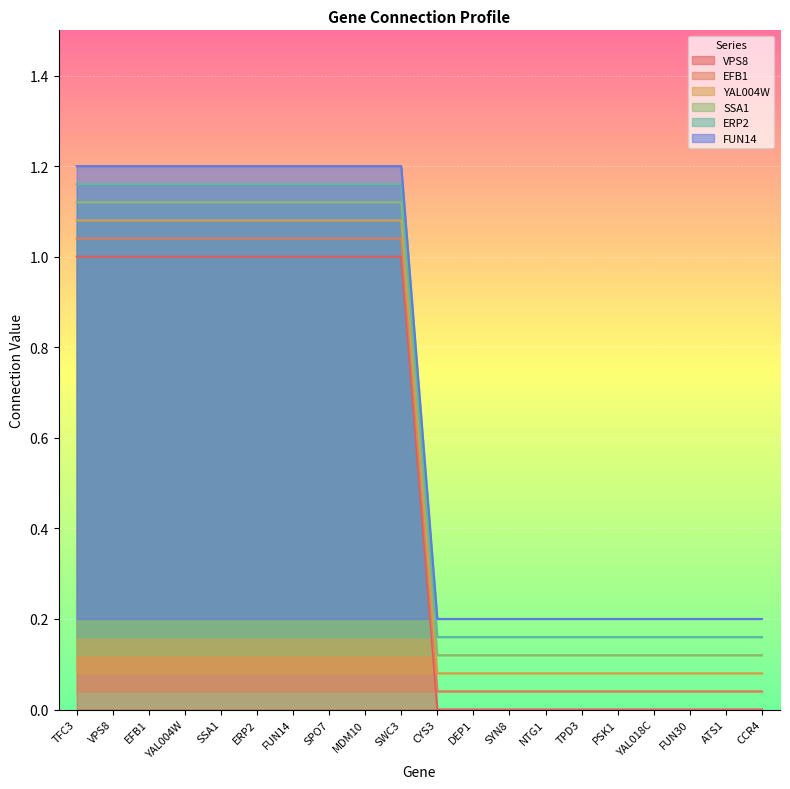

True or false: FUN14 and SSA1 cross at least once.

False